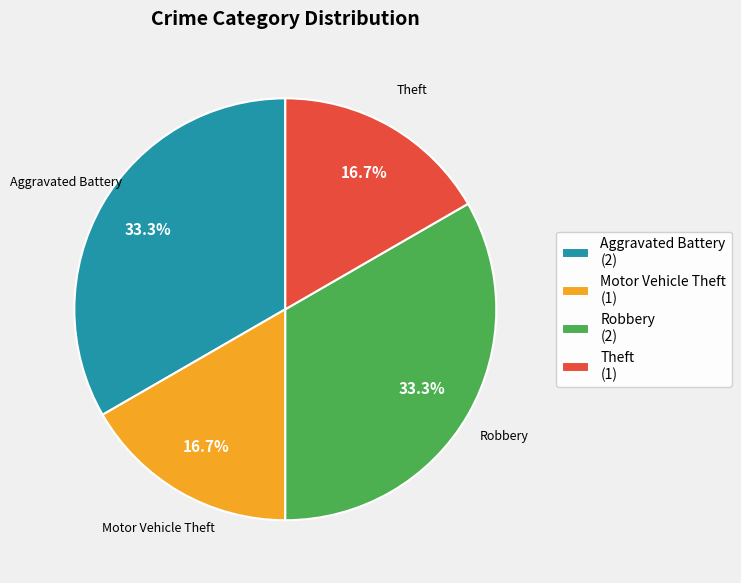

To the nearest percent, what portion does Robbery represent?

33%